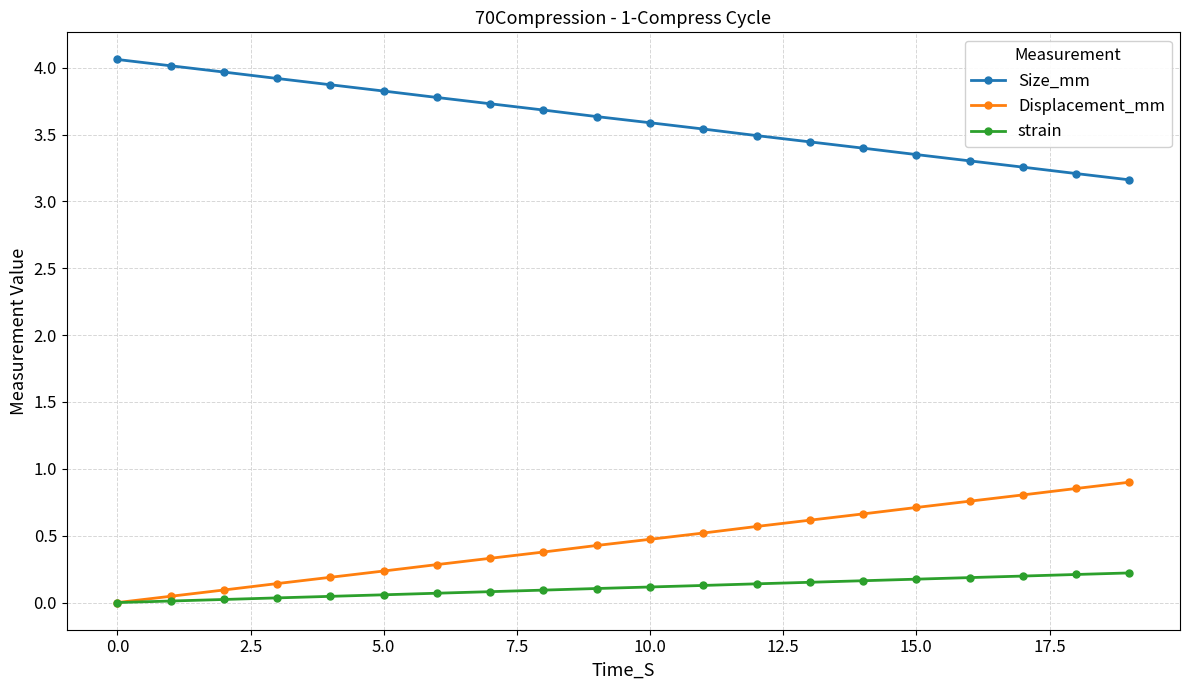

What is the lowest value of the Size_mm series?

3.2